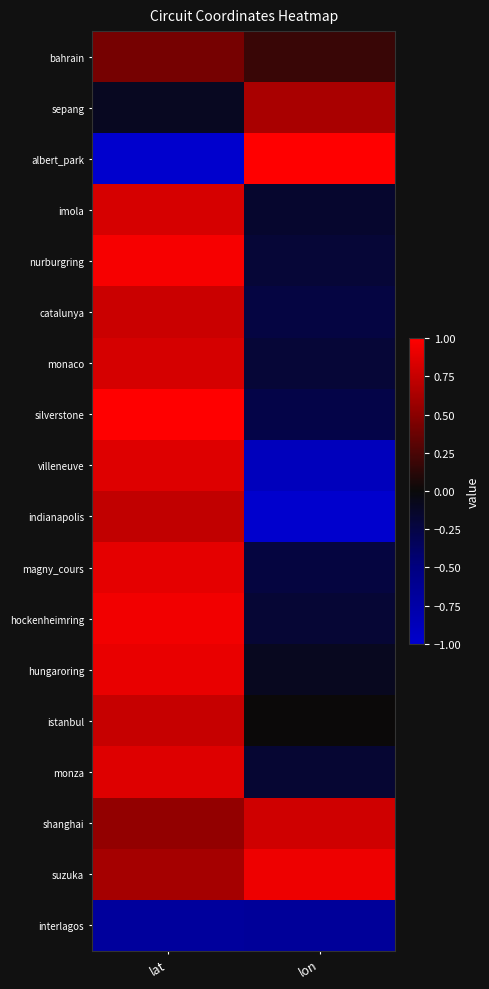

Which series has the largest range (max minus min)?

albert_park